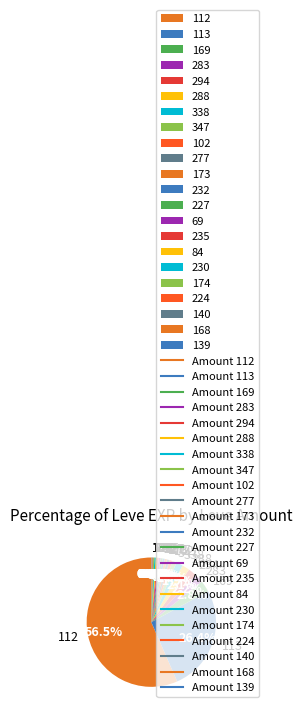

To the nearest percent, what is the difference between the largest and smallest slice percentages?

56%